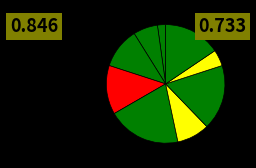

Is there any slice that represents more than half of the pie?

No